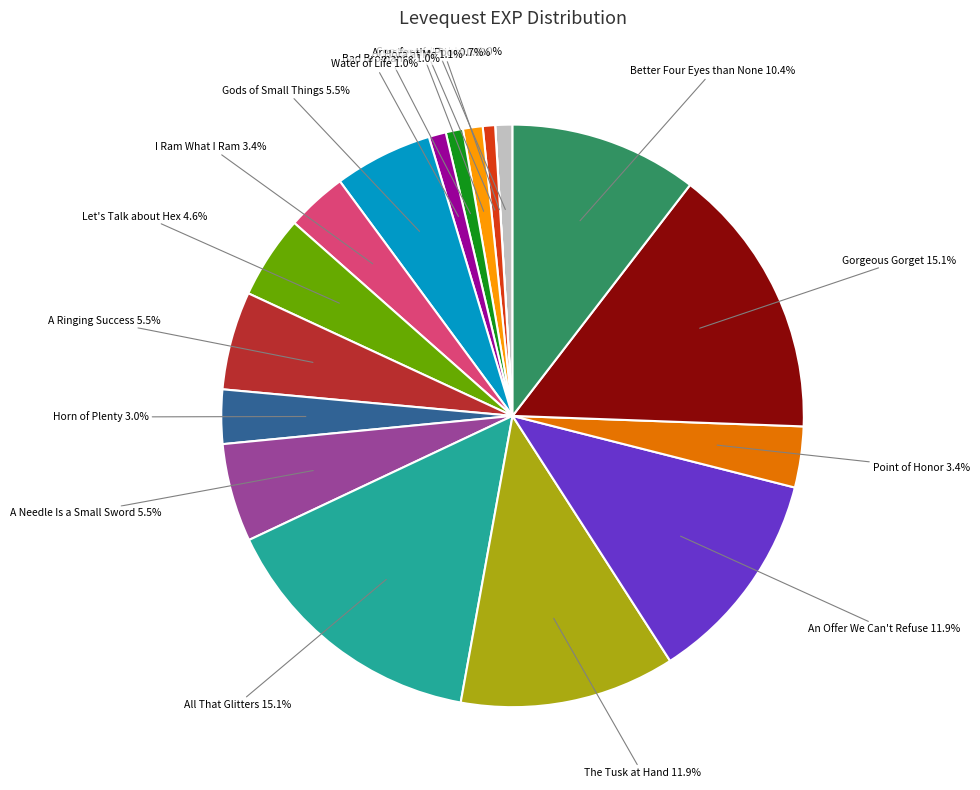

Is there any slice that represents more than half of the pie?

No